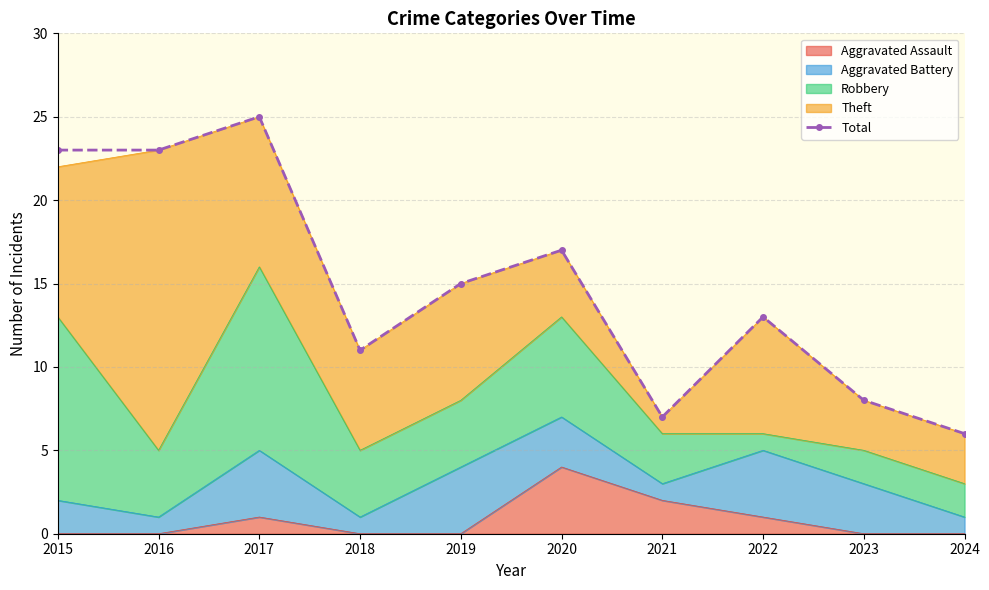

What is the average value?

15